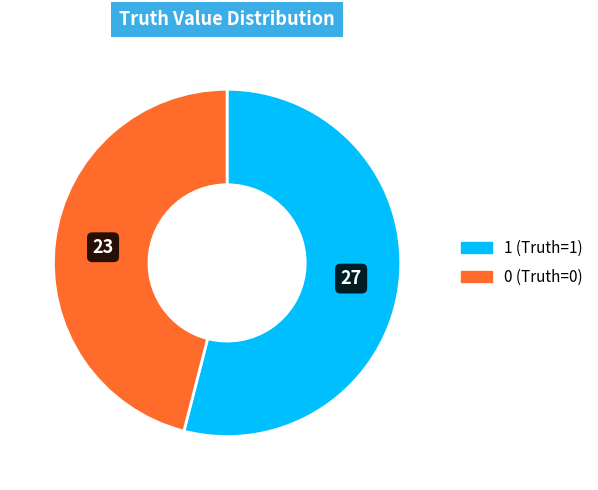

True or false: 1 accounts for 41% of the total.

False